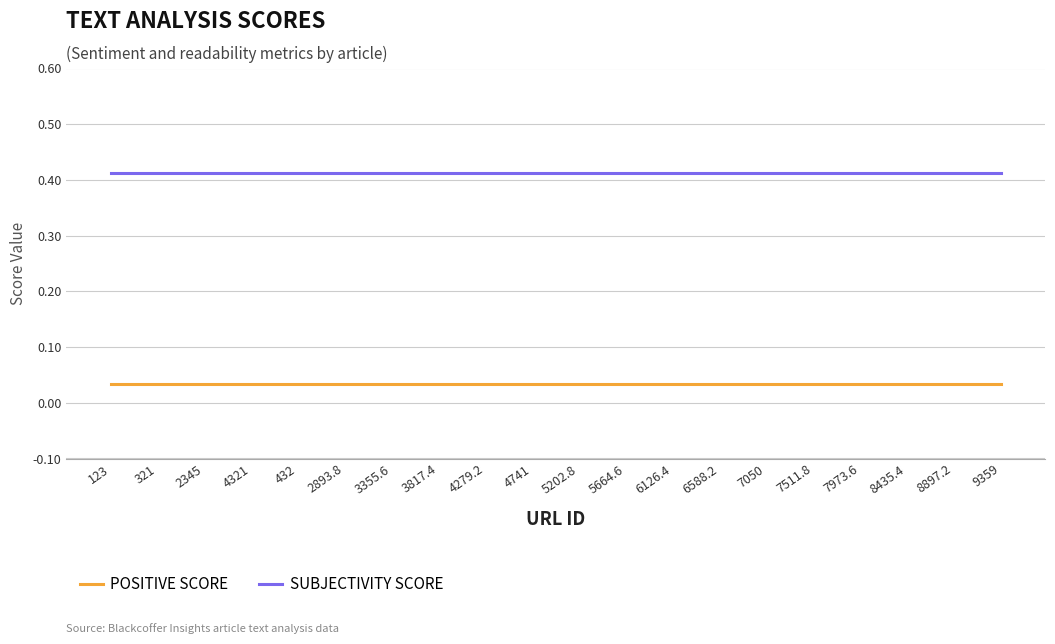

The POSITIVE SCORE series shows 0.1 at 7050. True or false?

False